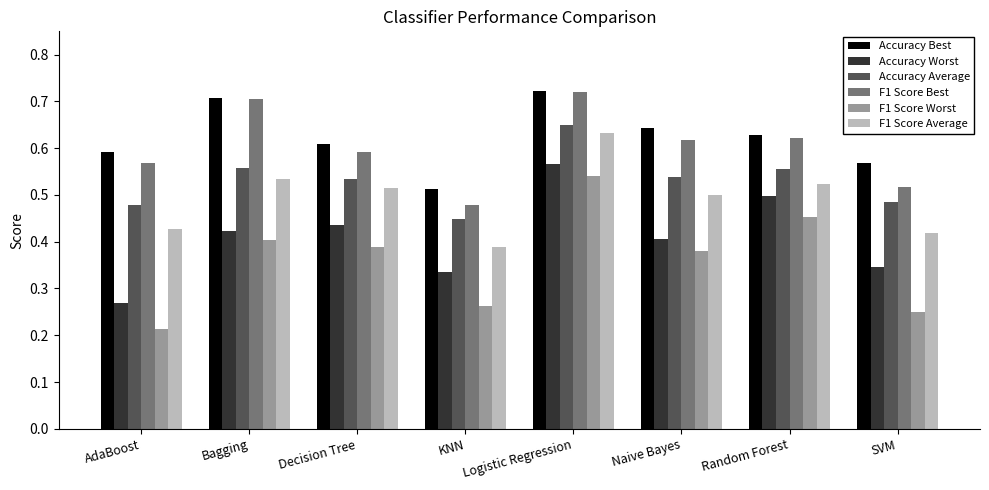

Which category has the highest value in the F1 Score Best series?

Logistic Regression